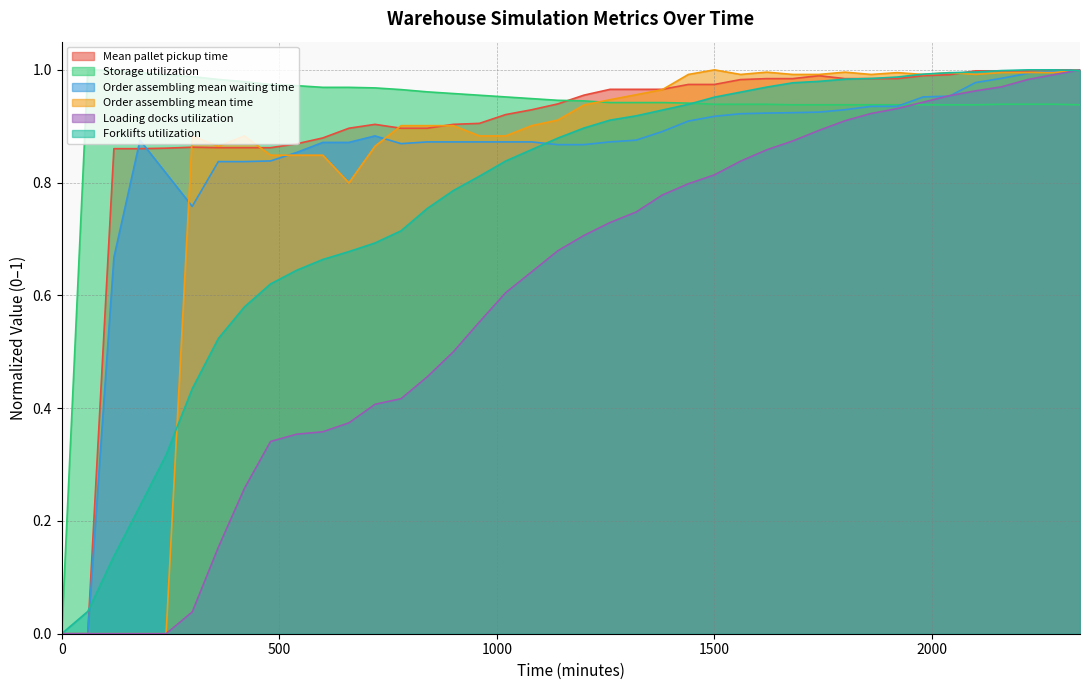

What is the highest value of the Forklifts utilization series?

1.0